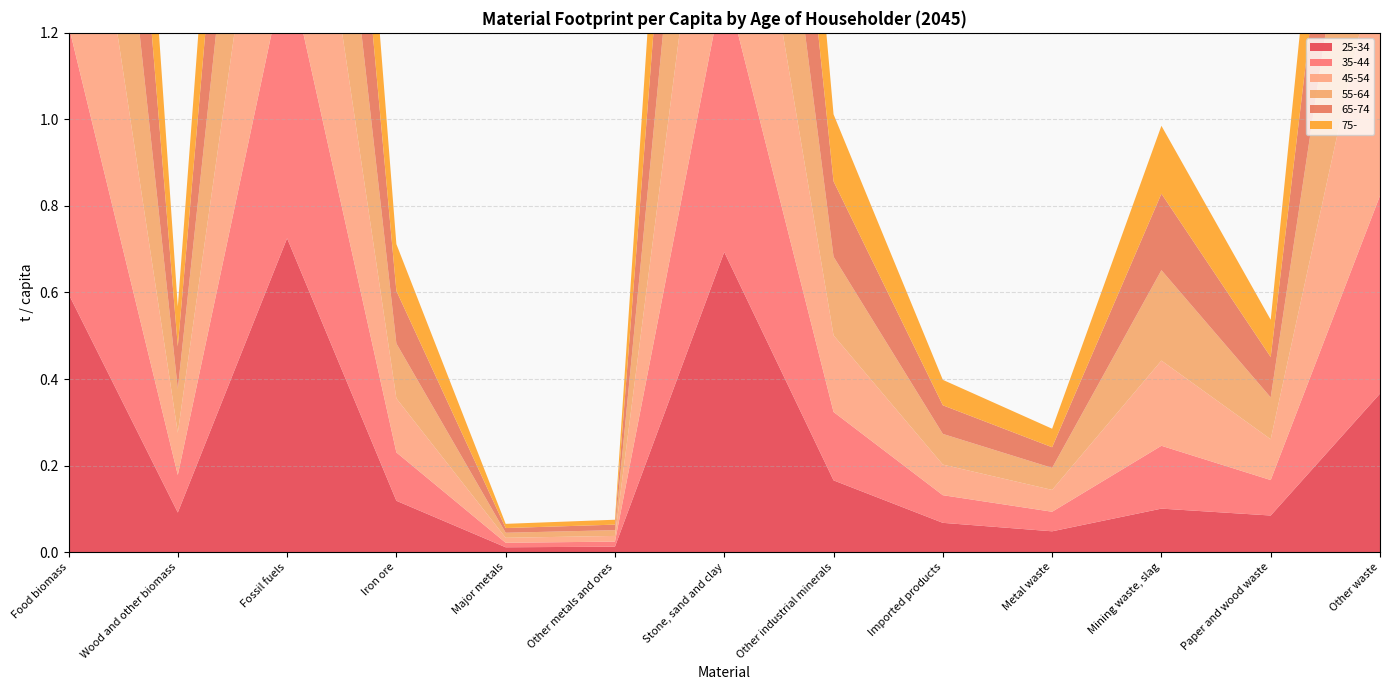

Reading left to right, list all the values displayed in this chart.

25-34: Food biomass=0.6	Wood and other biomass=0.1	Fossil fuels=0.7	Iron ore=0.1	Major metals=0.0	Other metals and ores=0.0	Stone, sand and clay=0.7	Other industrial minerals=0.2	Imported products=0.1	Metal waste=0.0	Mining waste, slag=0.1	Paper and wood waste=0.1	Other waste=0.4
35-44: Food biomass=0.6	Wood and other biomass=0.1	Fossil fuels=0.6	Iron ore=0.1	Major metals=0.0	Other metals and ores=0.0	Stone, sand and clay=0.6	Other industrial minerals=0.2	Imported products=0.1	Metal waste=0.0	Mining waste, slag=0.1	Paper and wood waste=0.1	Other waste=0.5
45-54: Food biomass=0.7	Wood and other biomass=0.1	Fossil fuels=0.7	Iron ore=0.1	Major metals=0.0	Other metals and ores=0.0	Stone, sand and clay=0.7	Other industrial minerals=0.2	Imported products=0.1	Metal waste=0.1	Mining waste, slag=0.2	Paper and wood waste=0.1	Other waste=0.6
55-64: Food biomass=0.8	Wood and other biomass=0.1	Fossil fuels=0.7	Iron ore=0.1	Major metals=0.0	Other metals and ores=0.0	Stone, sand and clay=0.7	Other industrial minerals=0.2	Imported products=0.1	Metal waste=0.1	Mining waste, slag=0.2	Paper and wood waste=0.1	Other waste=0.6
65-74: Food biomass=0.8	Wood and other biomass=0.1	Fossil fuels=0.6	Iron ore=0.1	Major metals=0.0	Other metals and ores=0.0	Stone, sand and clay=0.6	Other industrial minerals=0.2	Imported products=0.1	Metal waste=0.0	Mining waste, slag=0.2	Paper and wood waste=0.1	Other waste=0.5
75-: Food biomass=0.7	Wood and other biomass=0.1	Fossil fuels=0.6	Iron ore=0.1	Major metals=0.0	Other metals and ores=0.0	Stone, sand and clay=0.6	Other industrial minerals=0.2	Imported products=0.1	Metal waste=0.0	Mining waste, slag=0.2	Paper and wood waste=0.1	Other waste=0.5